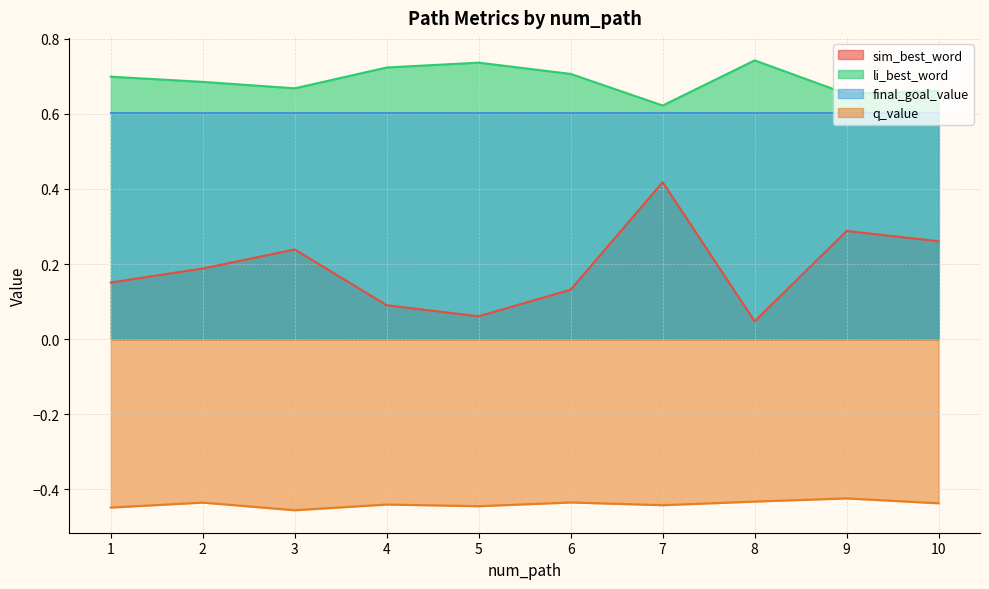

True or false: q_value and li_best_word cross at least once.

False